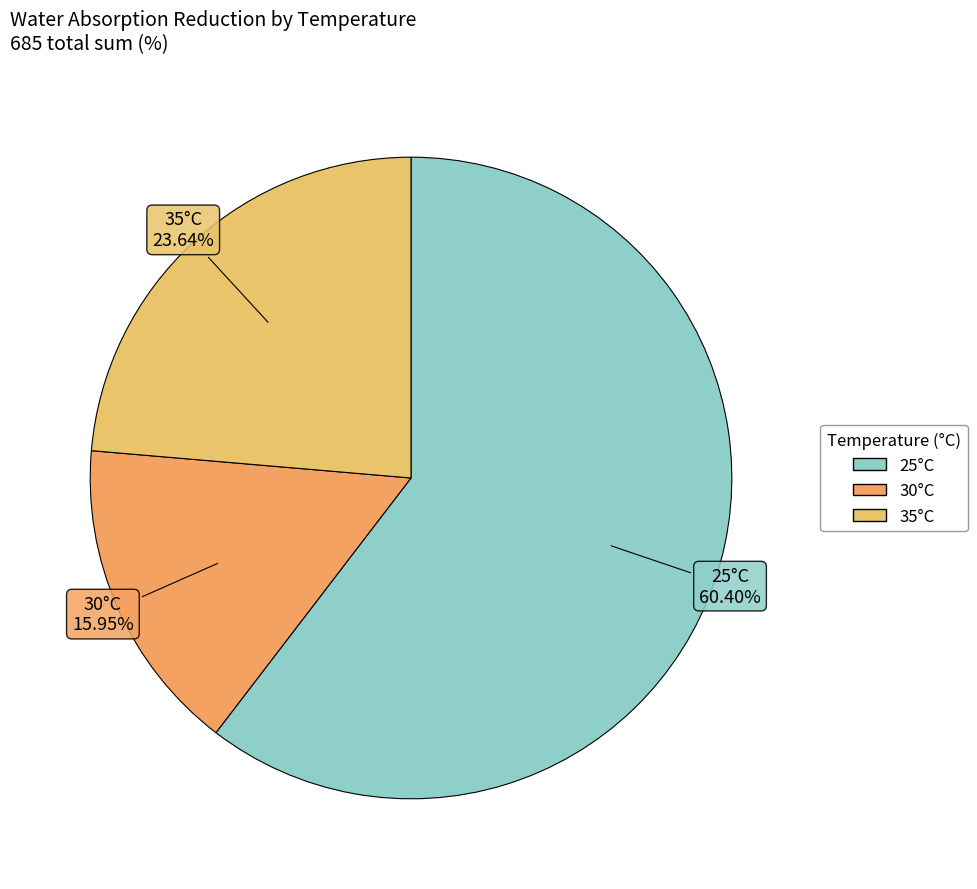

How many slices are in this pie chart?

3